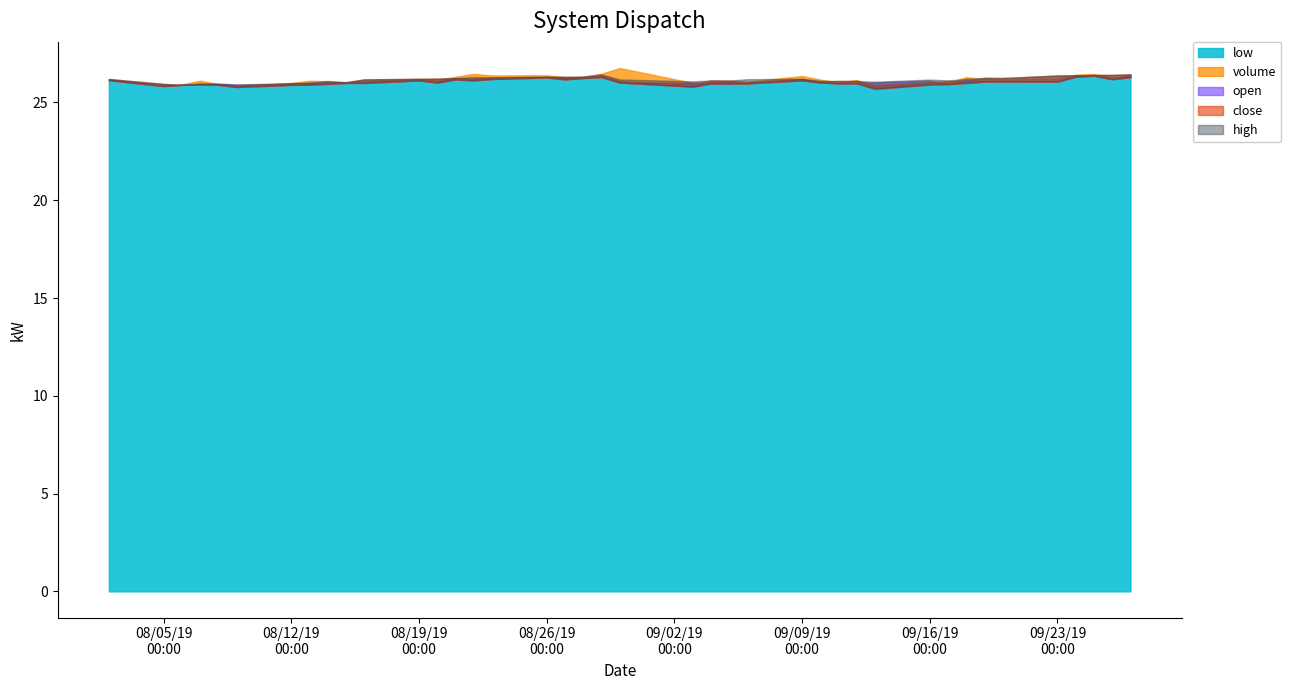

The value of high at 2019-09-23 is 11.2. True or false?

False